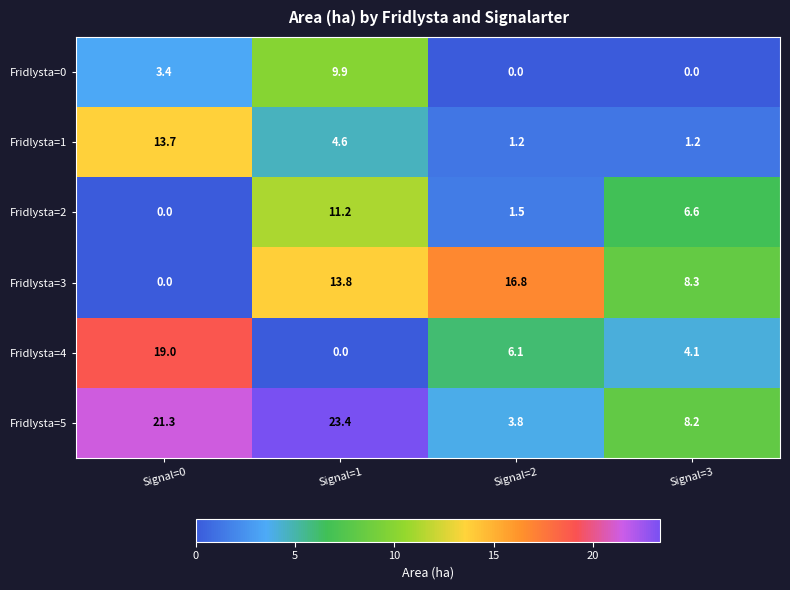

The value of Fridlysta=0 at Signal=2 is 0.0. True or false?

True